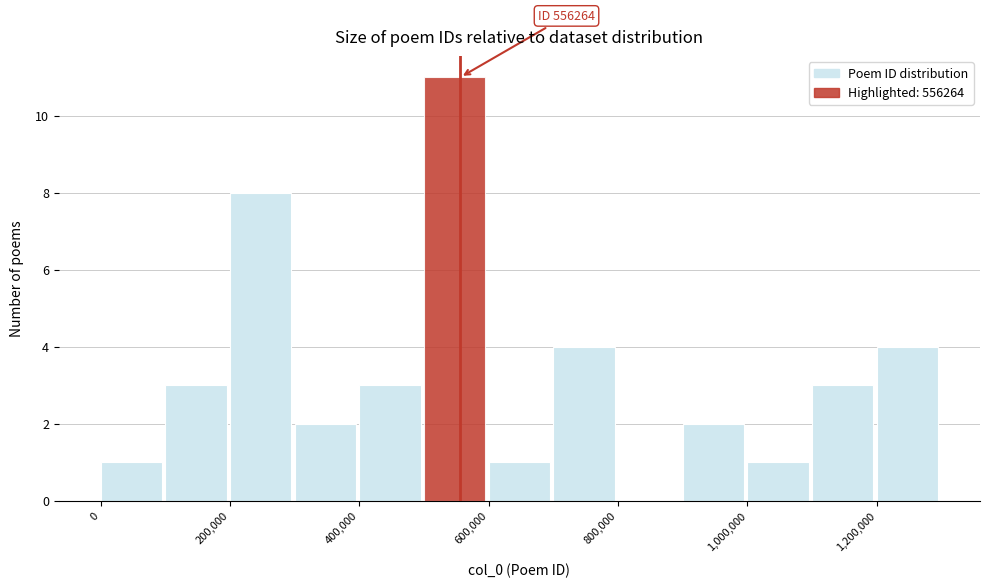

Which range on the x-axis has the tallest bar?

500000 to 600000